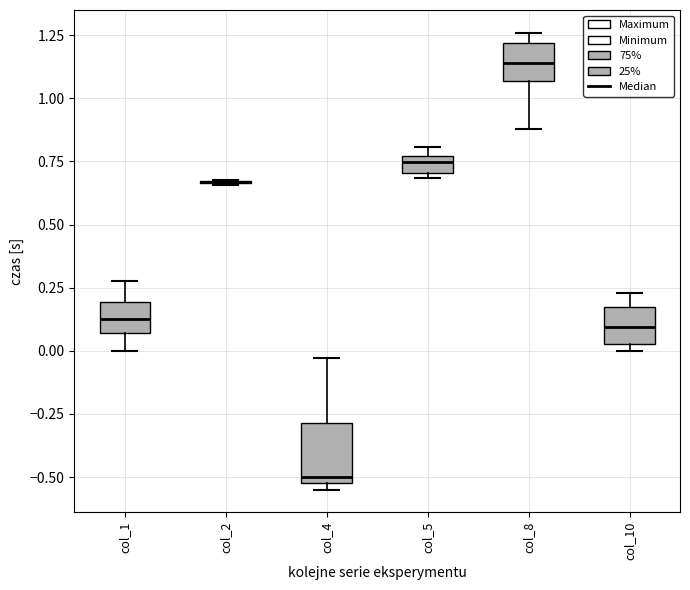

Comparing the boxes themselves (not the whiskers), which one is the tallest?

col_4